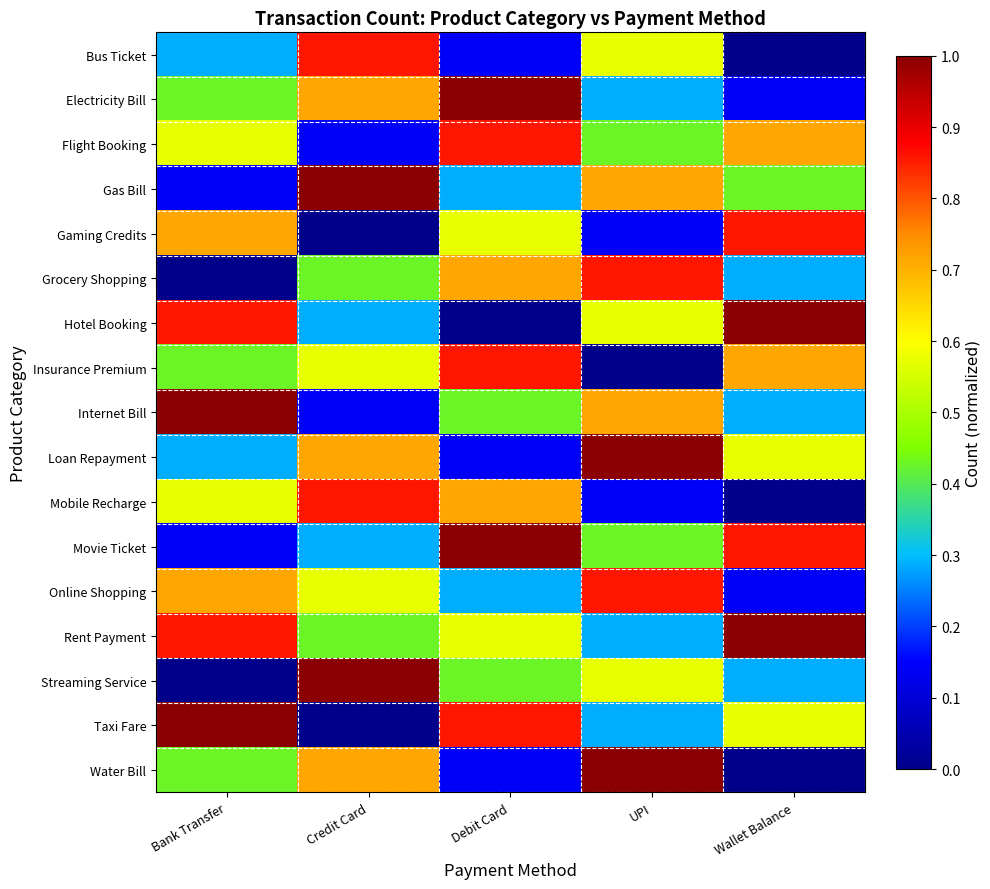

What is the total value across all series at UPI?

8.9